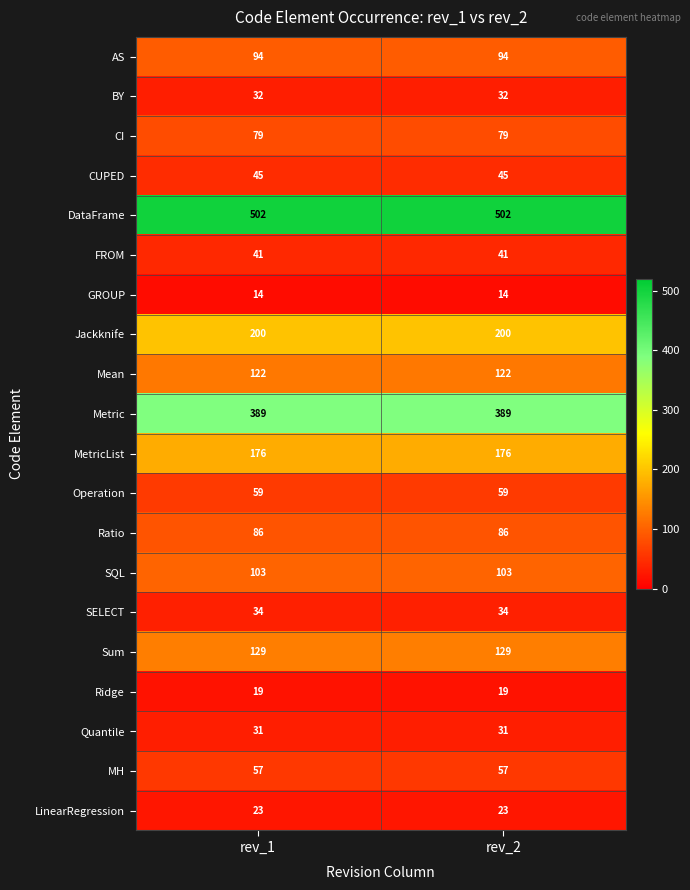

What is the spread (max minus min) of values at rev_2?

488